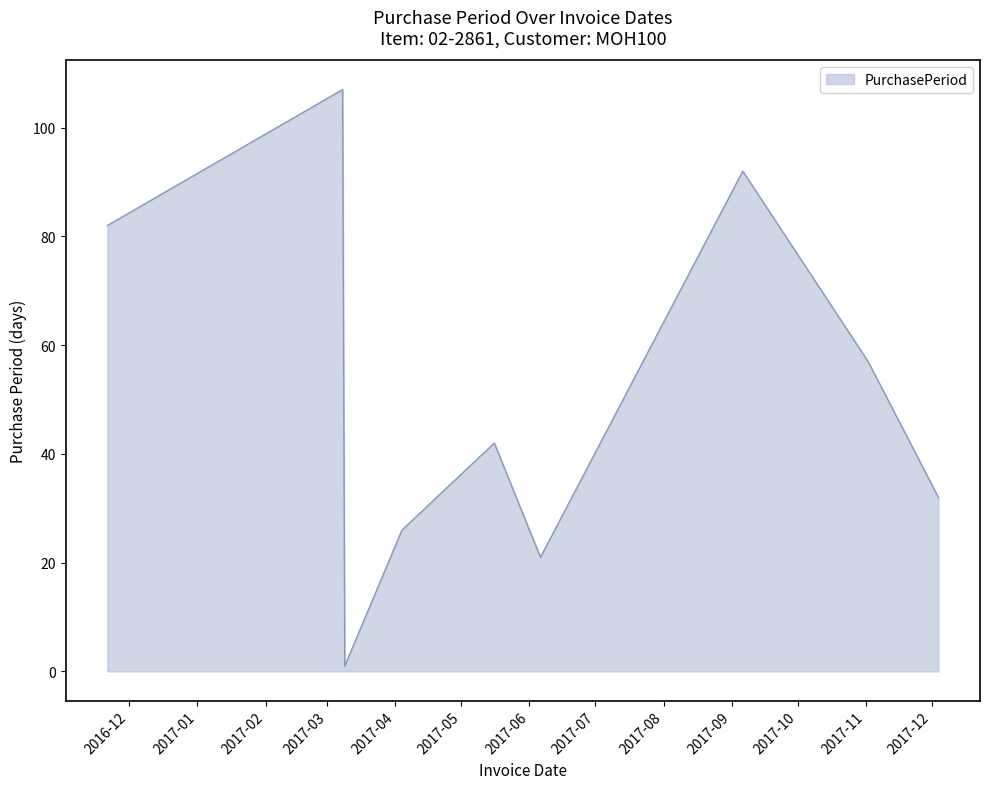

What is the greatest value displayed?

107